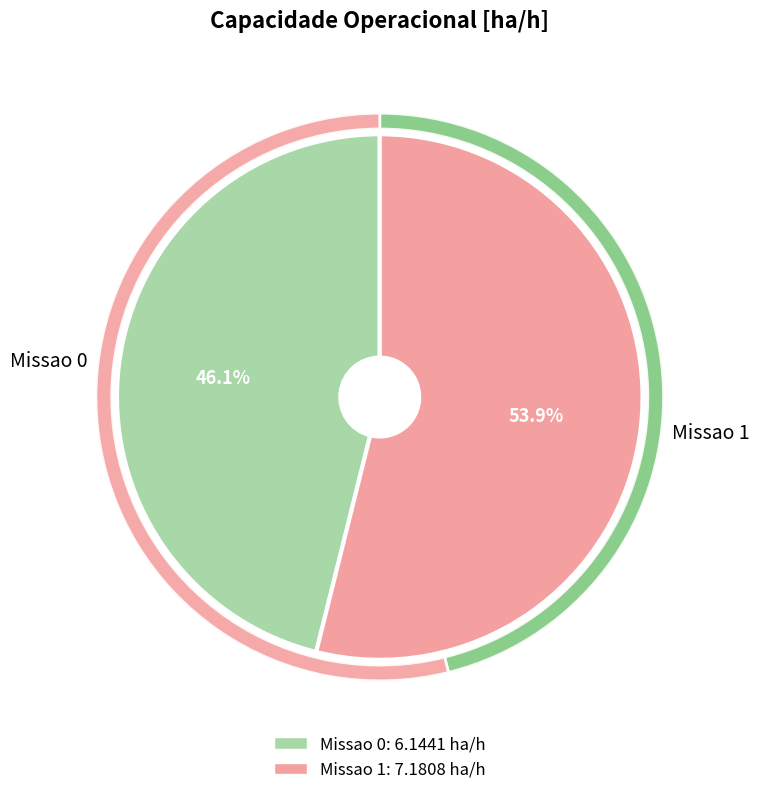

Rank the categories by value from lowest to highest.

Missao 0, Missao 1